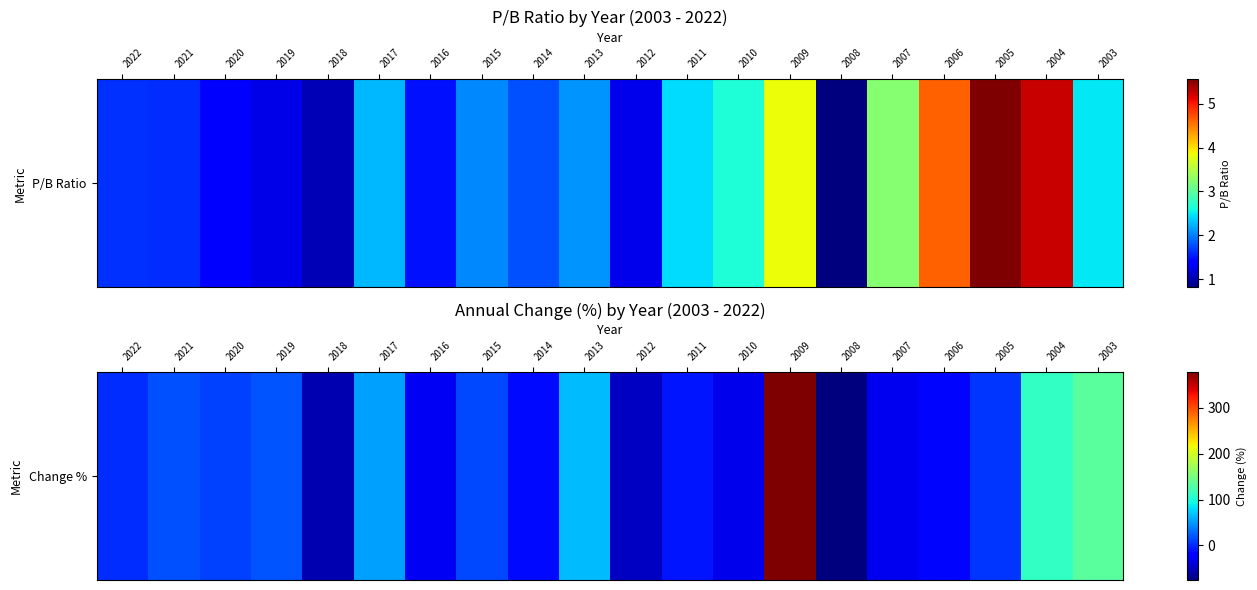

How many data points are above 6?

10